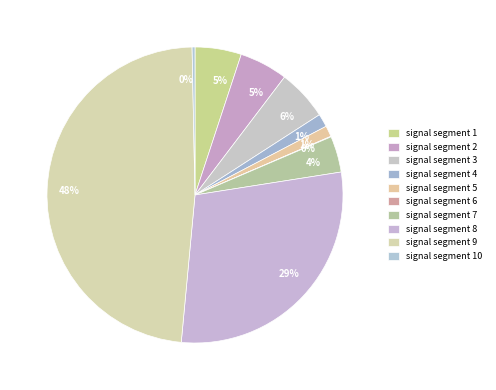

Is signal segment 10 the majority of the pie?

No